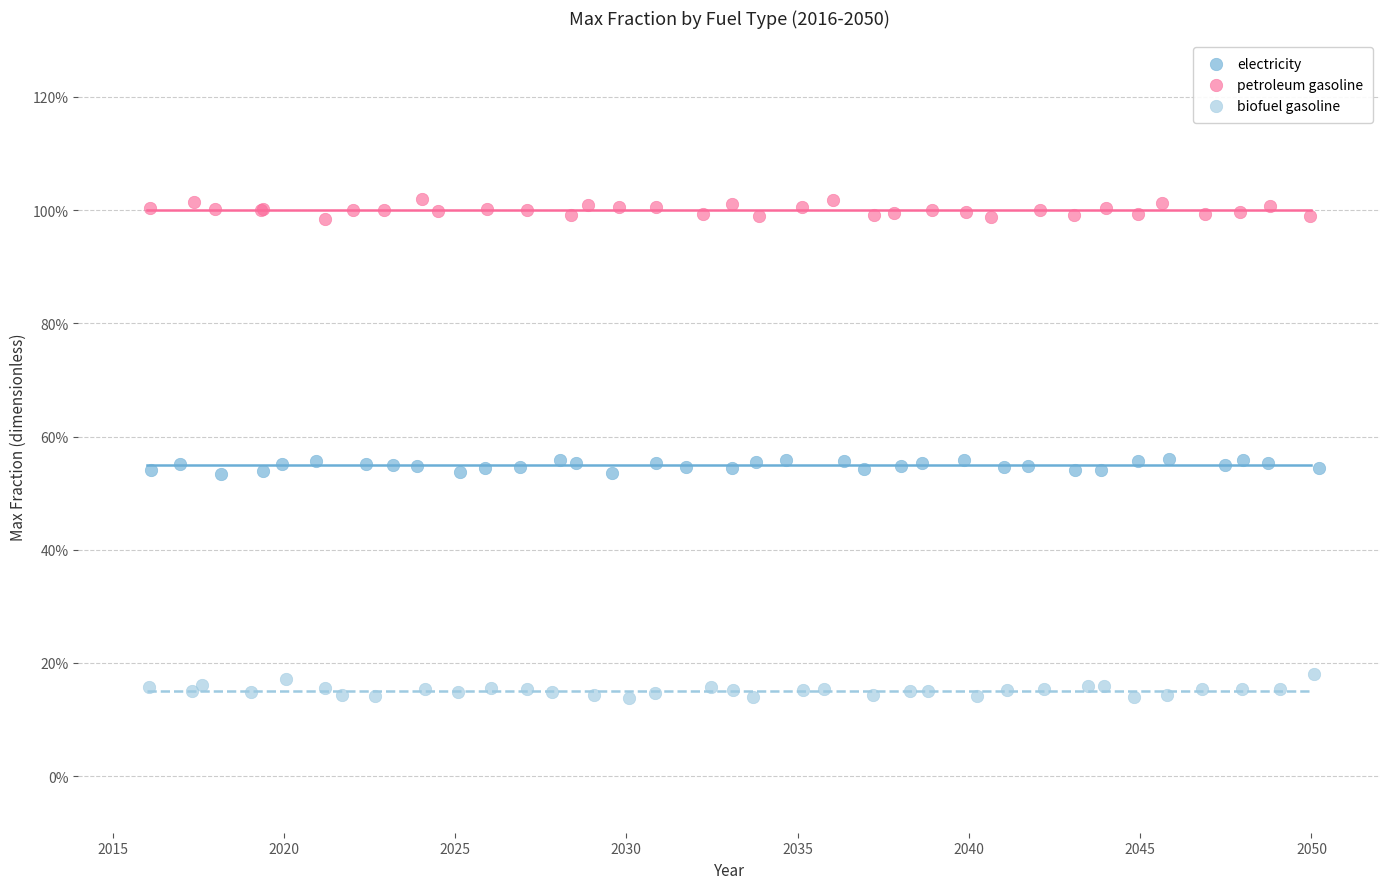

What are all the series names shown in the legend?

electricity, petroleum gasoline, biofuel gasoline